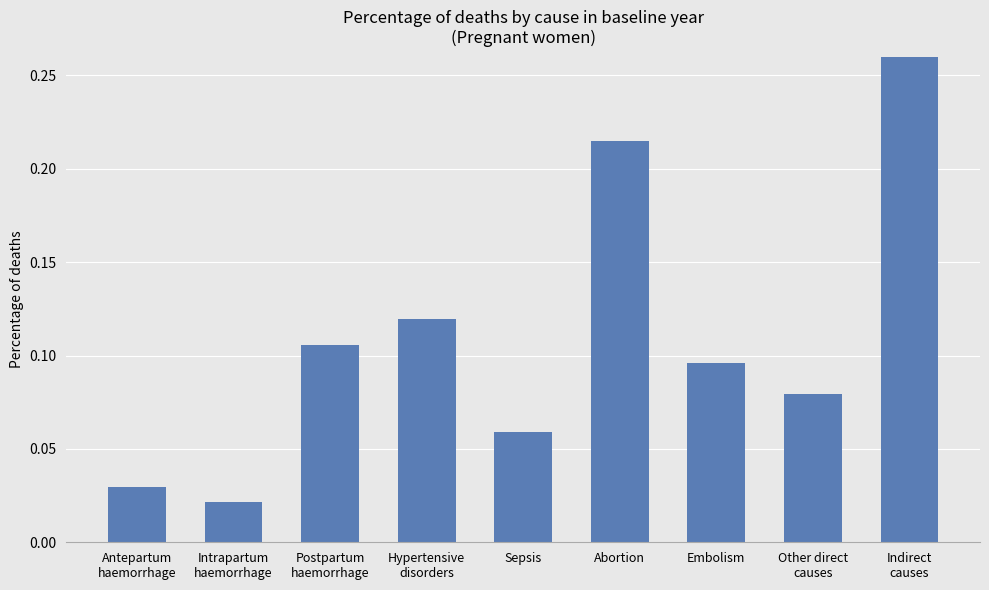

What is the label of the 8th bar from the left?

Other direct
causes